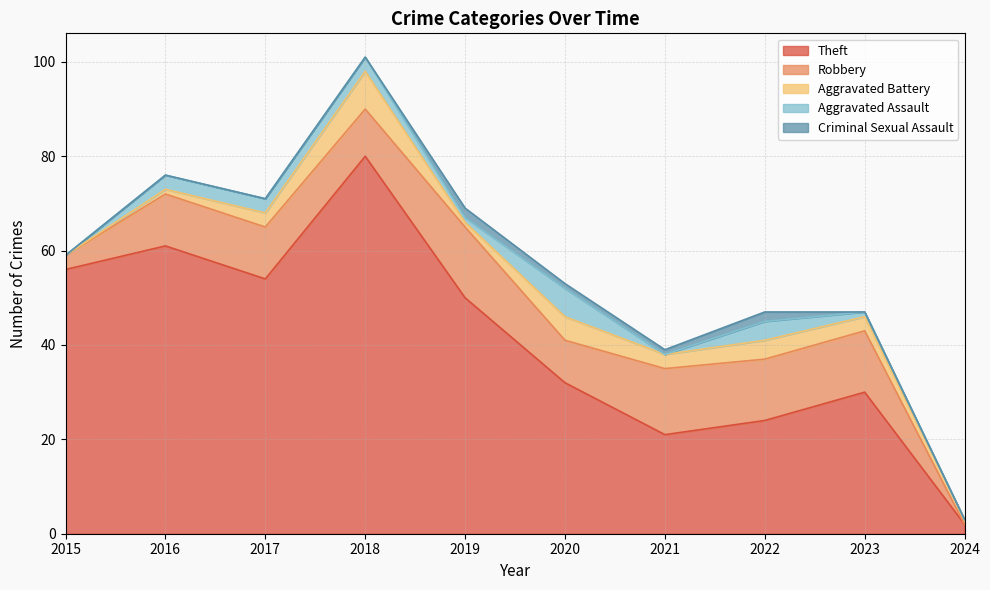

Reading left to right, what are all the values shown in this chart?

Theft: 2015=56	2016=61	2017=54	2018=80	2019=50	2020=32	2021=21	2022=24	2023=30	2024=2
Robbery: 2015=3	2016=11	2017=11	2018=10	2019=15	2020=9	2021=14	2022=13	2023=13	2024=0
Aggravated Battery: 2015=0	2016=1	2017=3	2018=8	2019=1	2020=5	2021=3	2022=4	2023=3	2024=1
Aggravated Assault: 2015=0	2016=3	2017=3	2018=3	2019=1	2020=6	2021=0	2022=4	2023=1	2024=0
Criminal Sexual Assault: 2015=0	2016=0	2017=0	2018=0	2019=2	2020=1	2021=1	2022=2	2023=0	2024=0